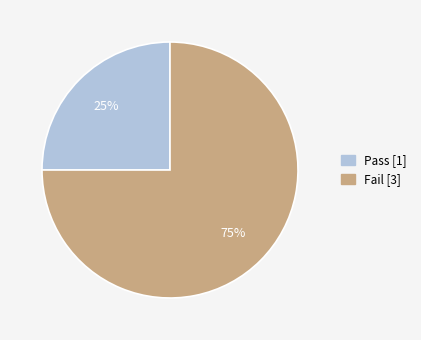

How many segments does this pie chart have?

2